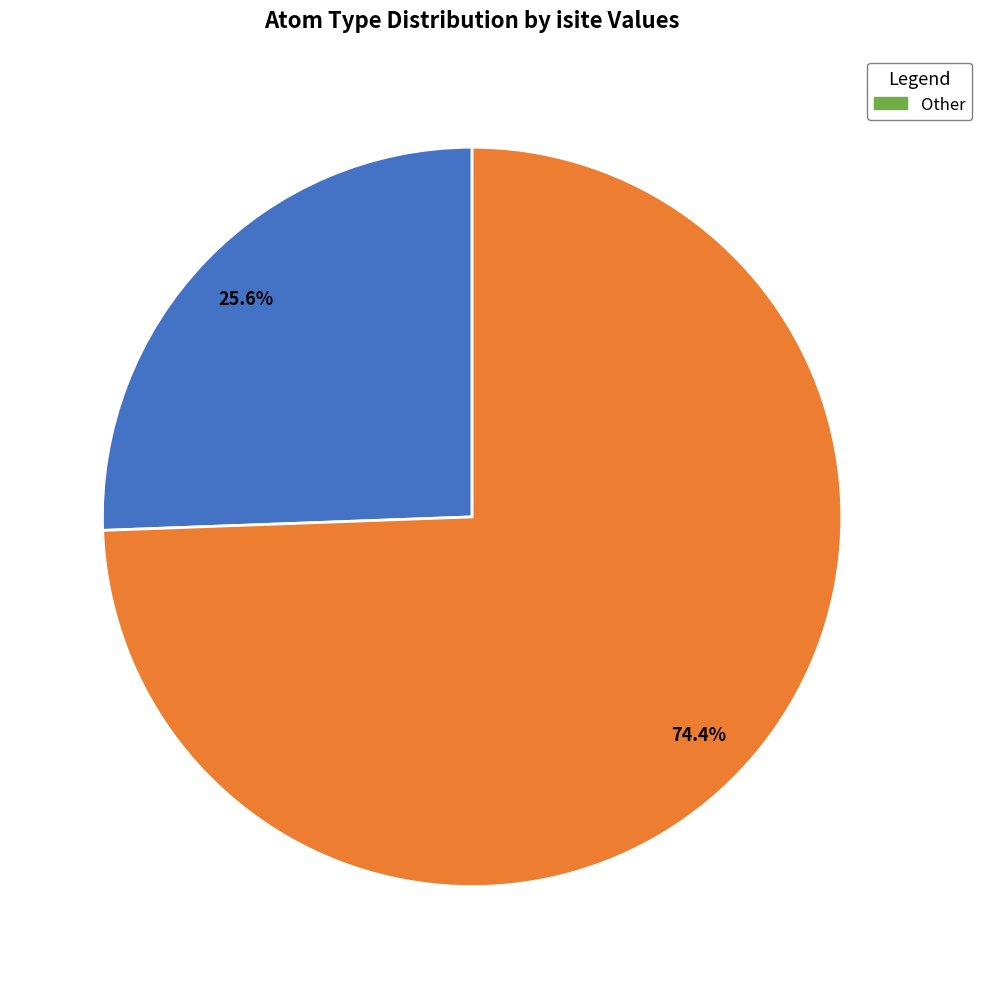

To the nearest percent, what is the average slice percentage?

50%